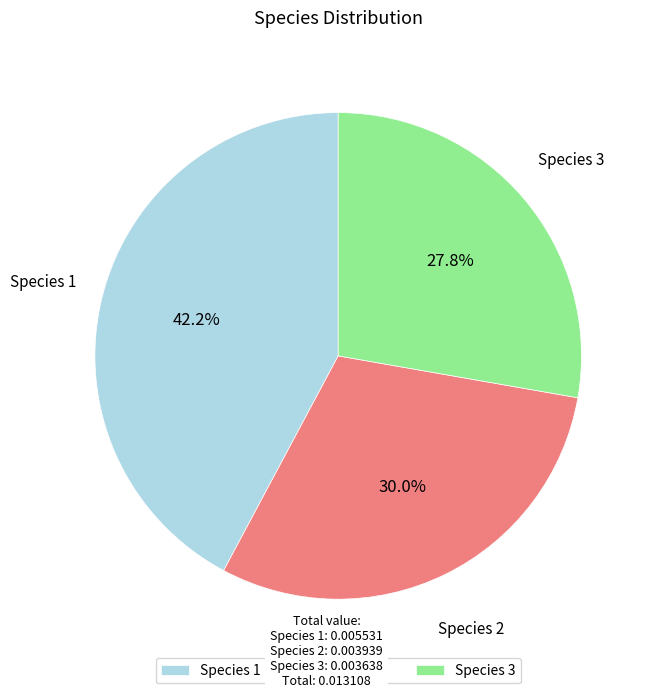

Between Species 1 and Species 3, which is larger?

Species 1